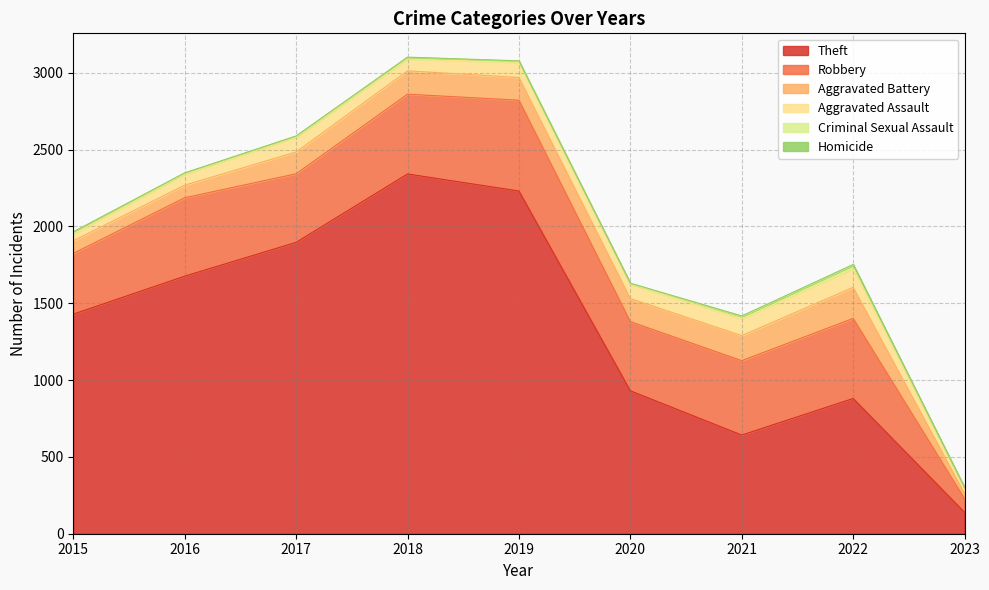

How many categories are shown in the chart?

9